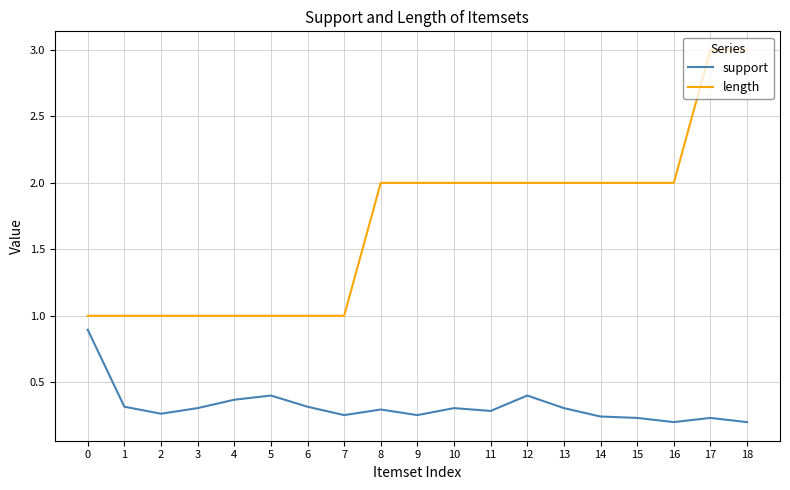

How many lines are shown in the chart?

2